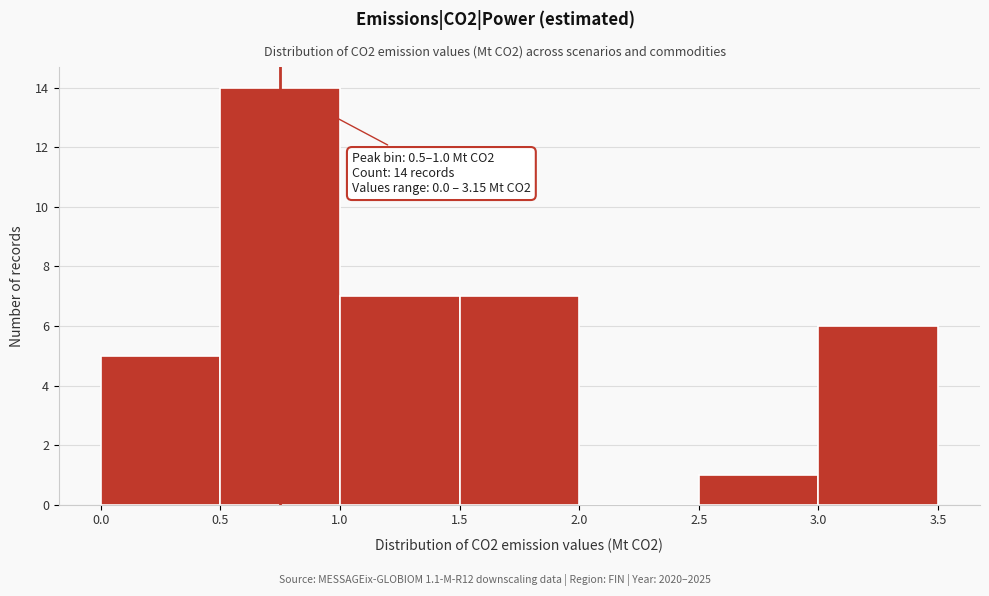

Over which range of the x-axis is the bar tallest?

0.5 to 1.0